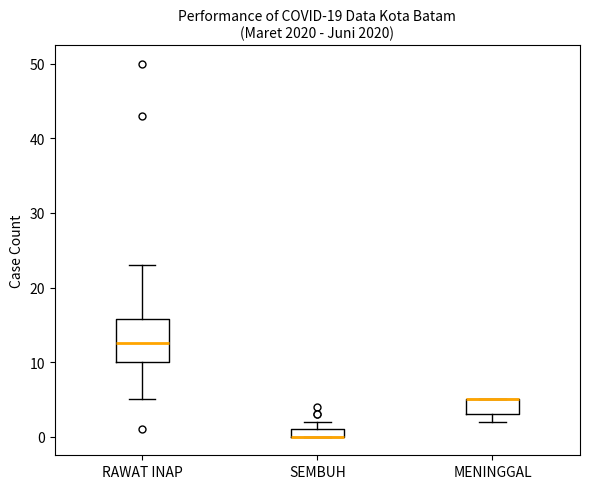

Comparing the boxes themselves (not the whiskers), which one is the tallest?

RAWAT INAP